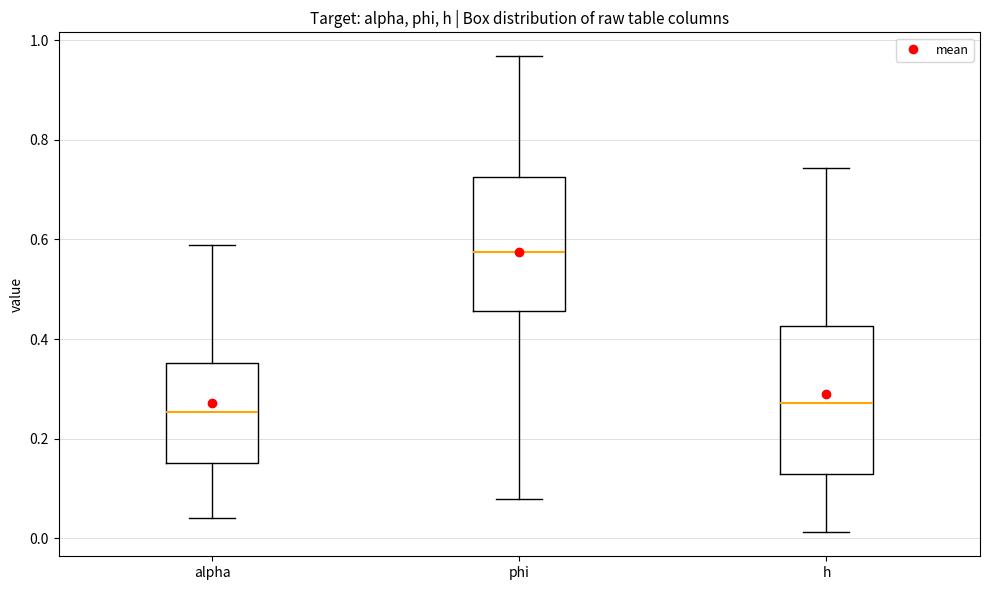

Reading left to right, read every box against the y-axis: the position of its median line, the range the box covers, and the ends of its whiskers. The values are not printed on the chart, so give them approximately, as read against the axis.

alpha: median 0.26, box 0.16 to 0.36, whiskers 0.04 to 0.58
phi: median 0.58, box 0.46 to 0.72, whiskers 0.08 to 0.96
h: median 0.28, box 0.12 to 0.42, whiskers 0.02 to 0.74